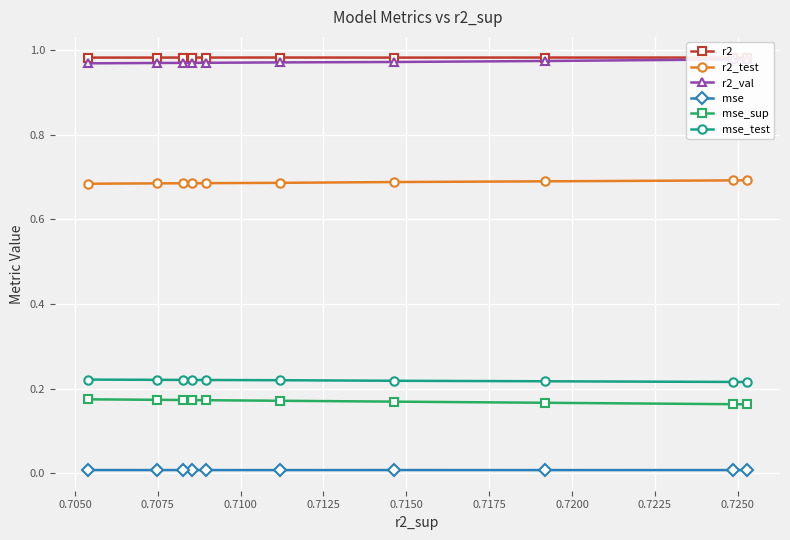

At 0.7075, list the series in order from smallest to largest.

mse, mse_sup, mse_test, r2_test, r2_val, r2